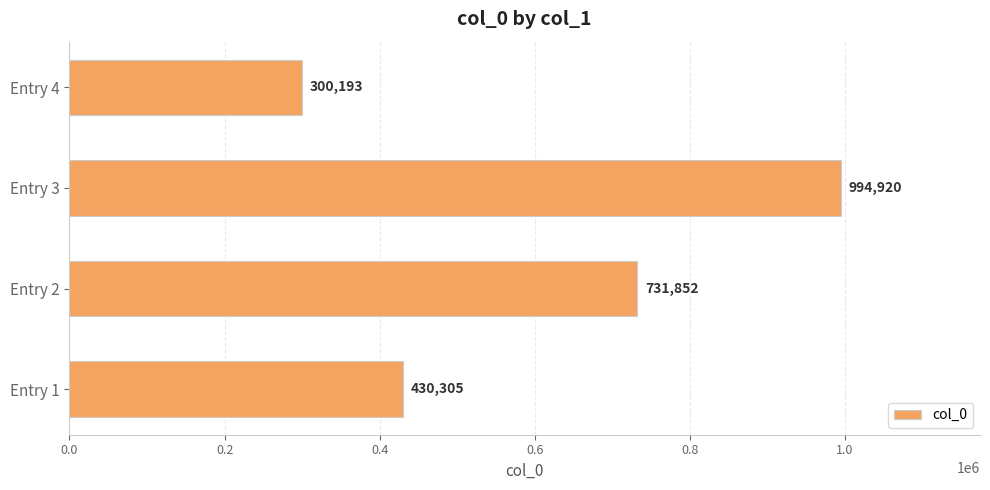

What is the difference between the maximum and minimum values?

694727